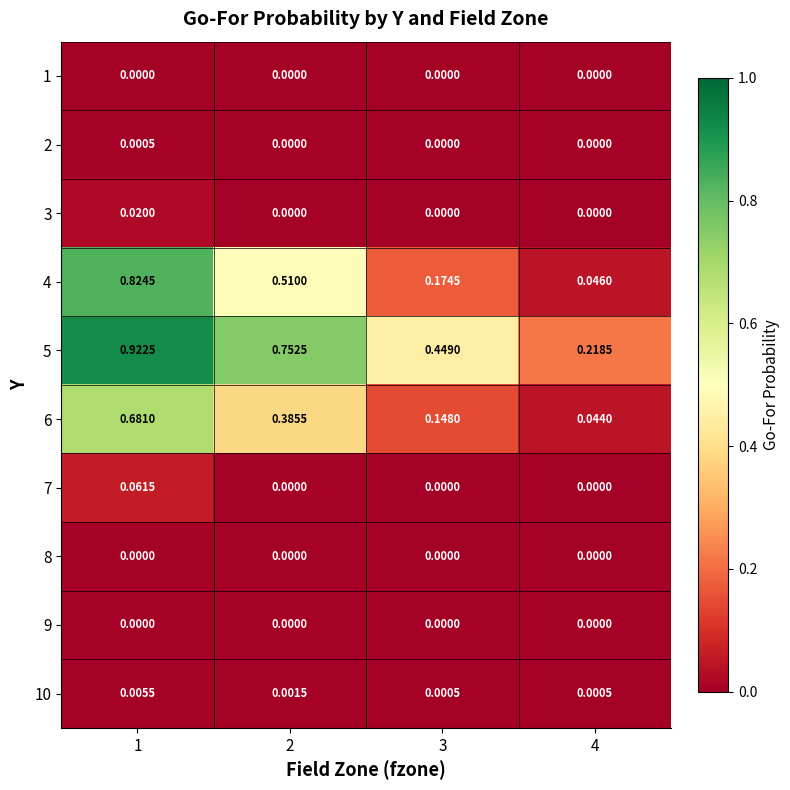

Which series has the largest range (max minus min)?

4